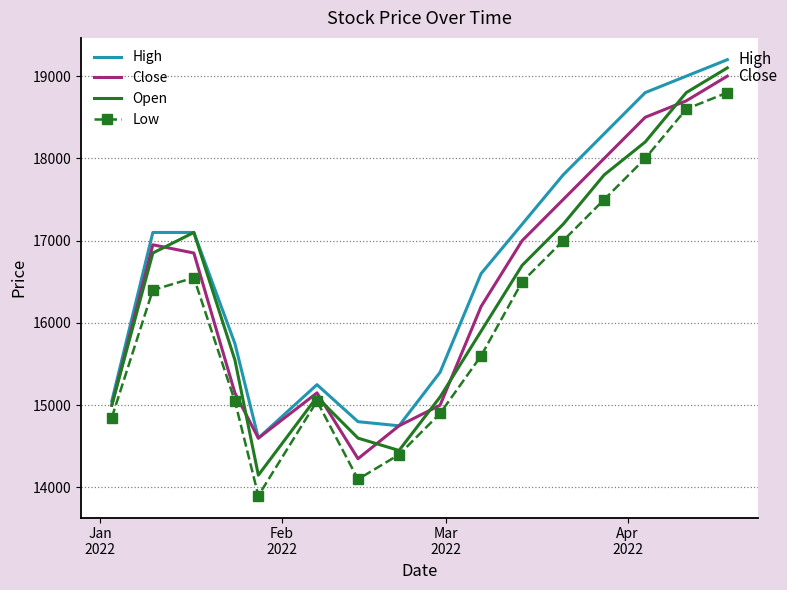

Which series has the widest spread of values?

Open